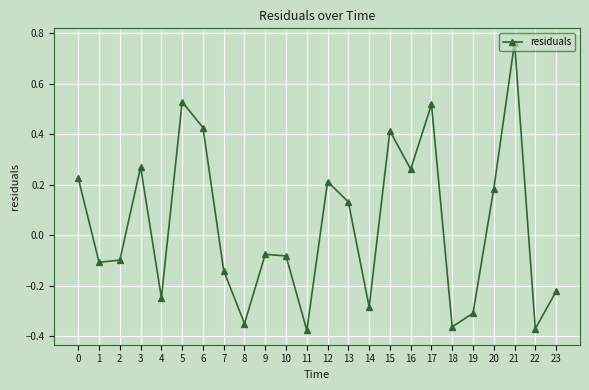

Which label corresponds to the largest value in the chart?

21